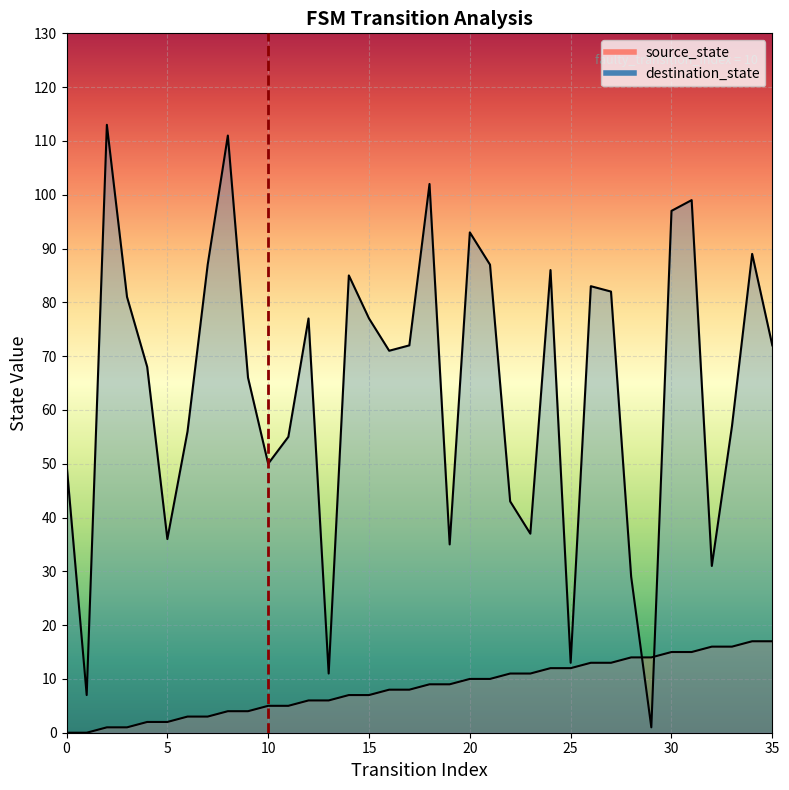

Is it true that destination_state equals 85 at 14?

True